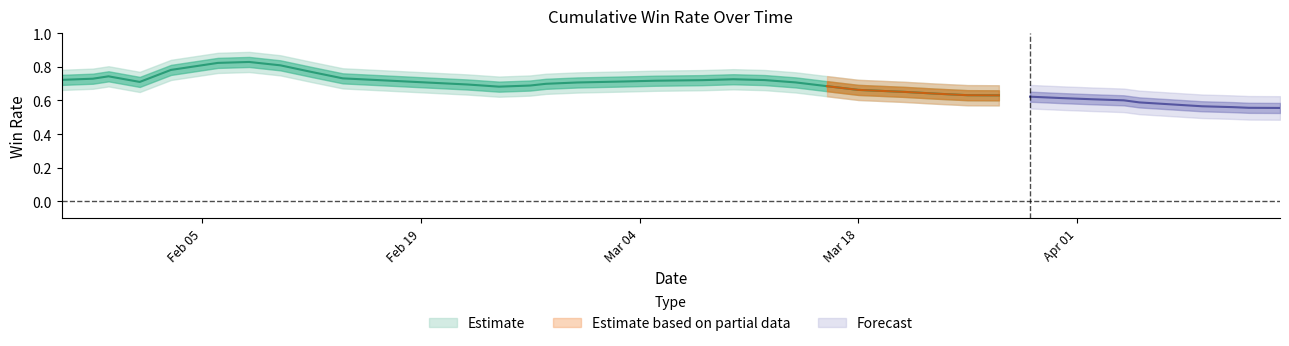

What is the label of the 19th point from the left?

18